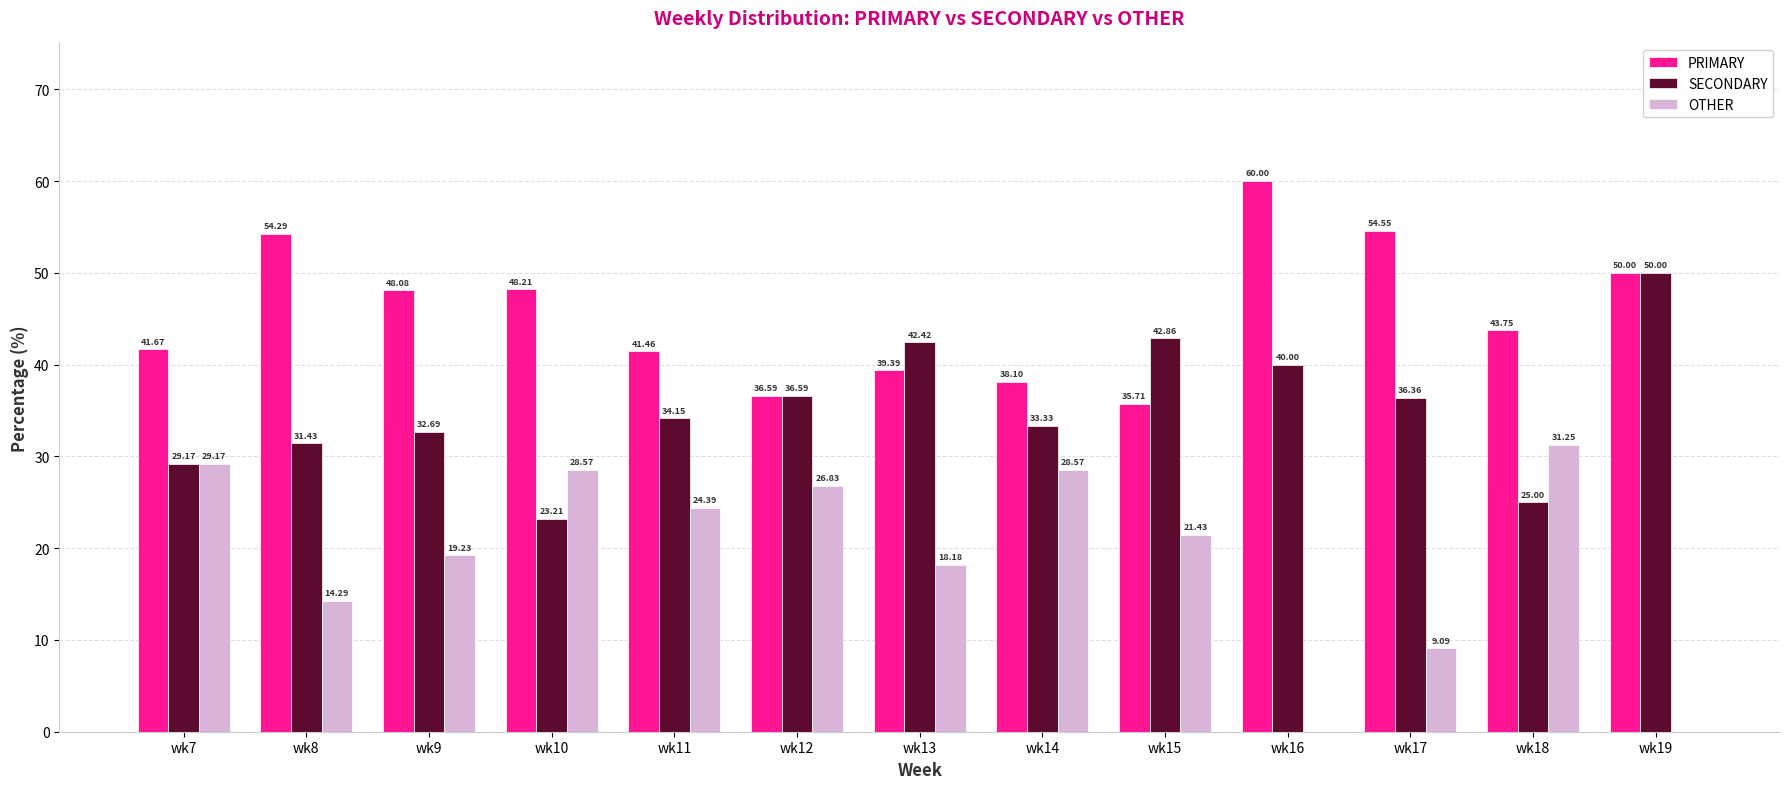

Are the bars grouped side by side (vs. stacked)?

Yes